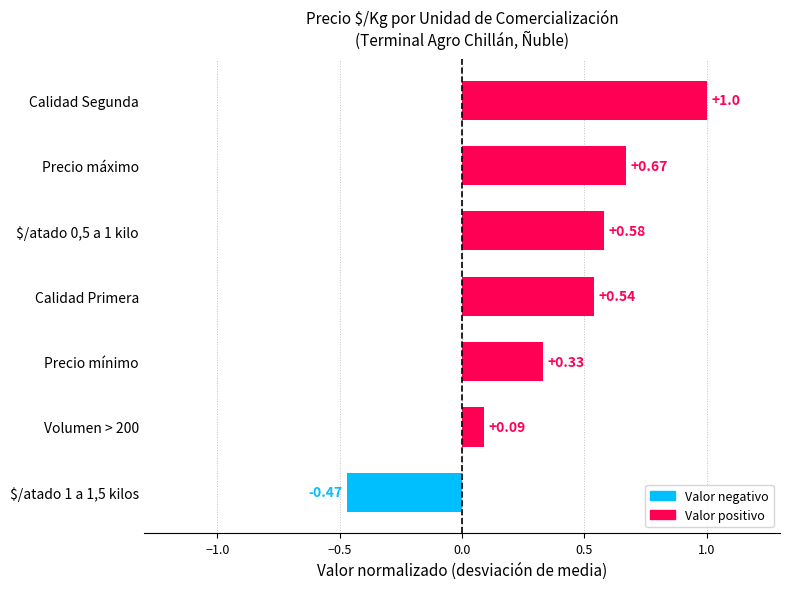

Does the chart contain any negative values?

Yes